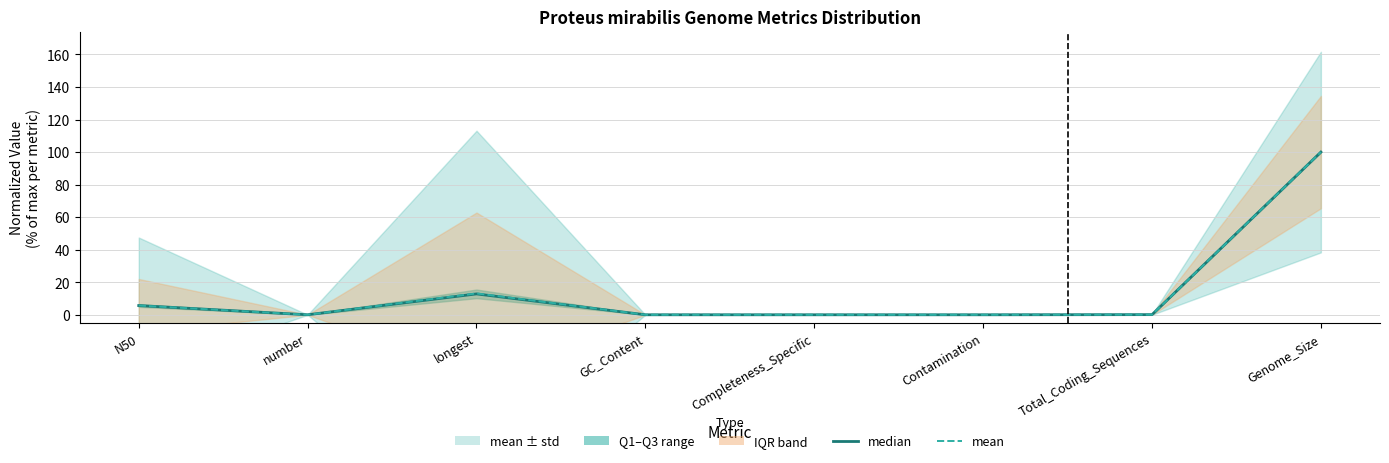

At which label does median reach its minimum?

Contamination